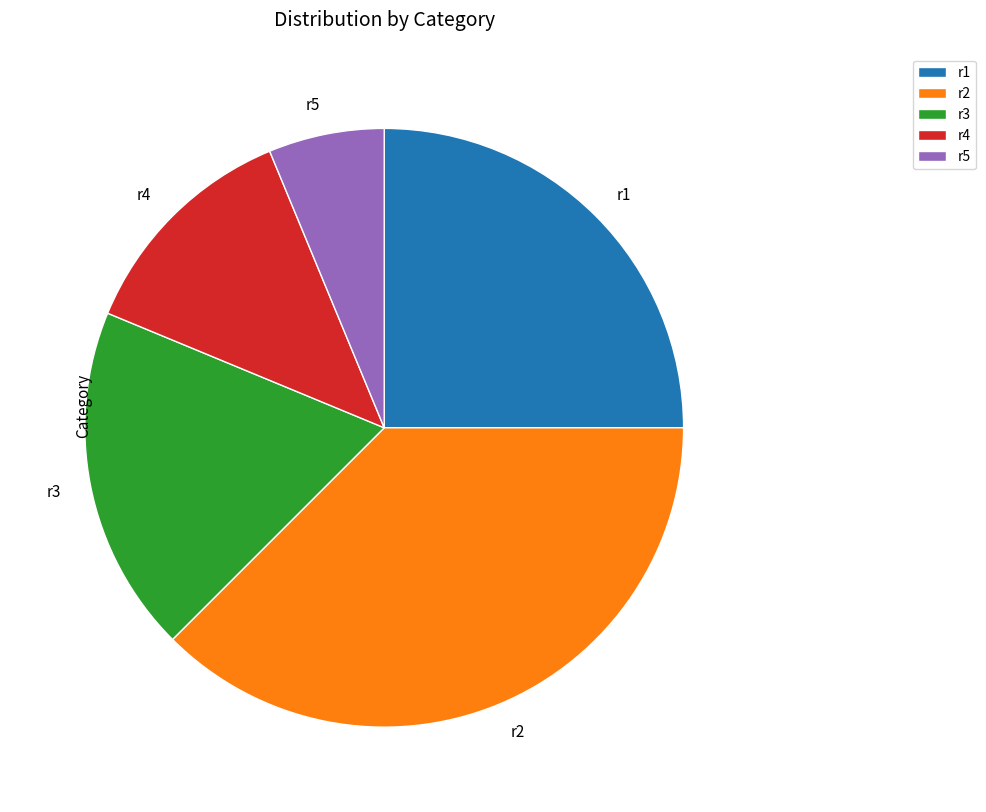

How many slices are in this pie chart?

5